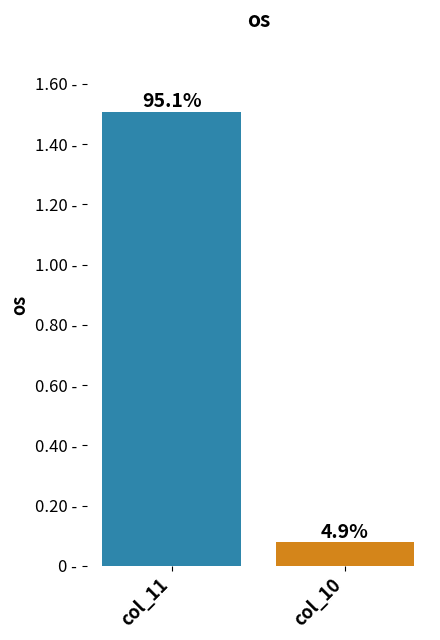

Rank the categories by value from highest to lowest.

col_11, col_10